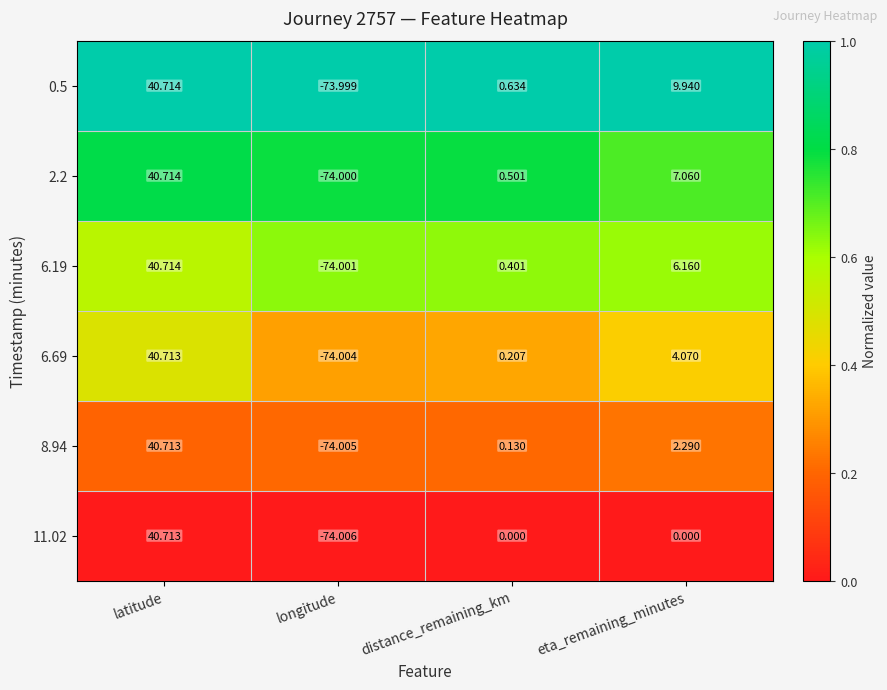

At which label is 6.69 closest to -16?

distance_remaining_km